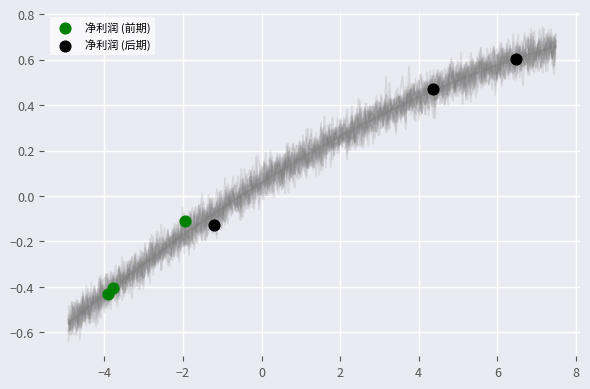

Which series reaches the minimum Y coordinate?

净利润 (前期)